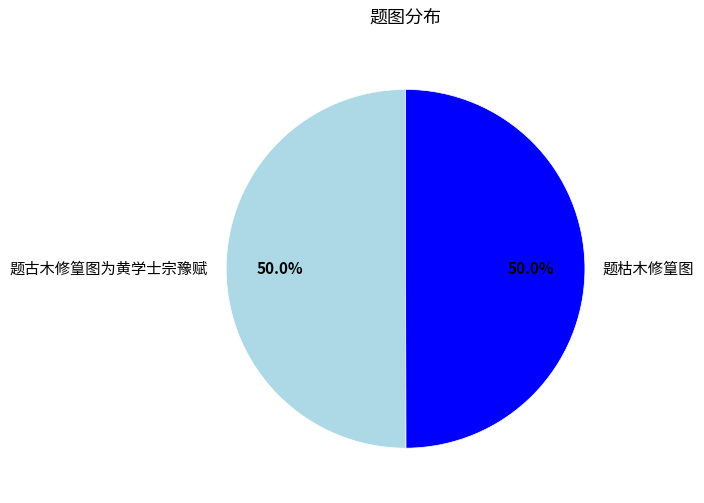

What is the ratio of the value at 题枯木修篁图 to the value at 题古木修篁图为黄学士宗豫赋?

1.0